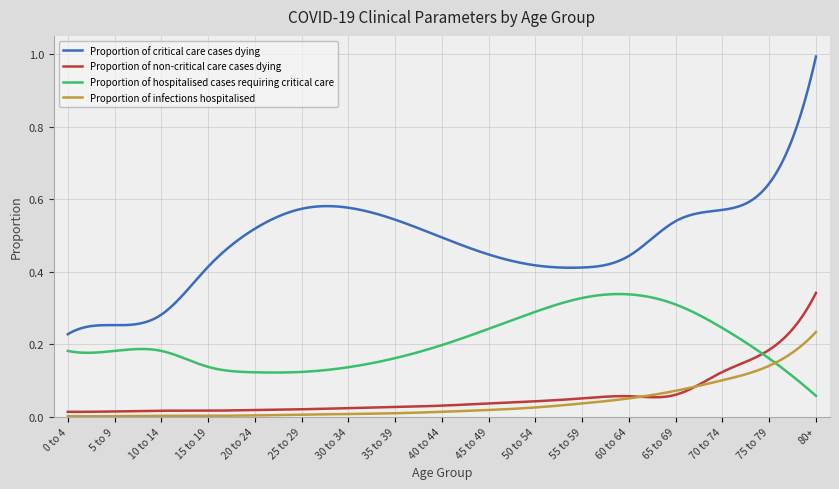

Which series has the widest spread of values?

Proportion of critical care cases dying